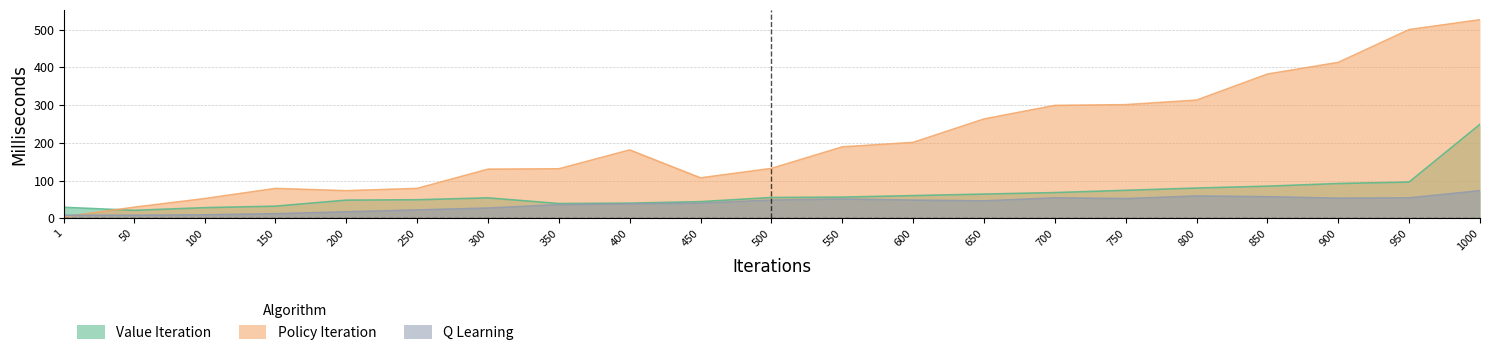

Which series has the largest range (max minus min)?

Policy Iteration